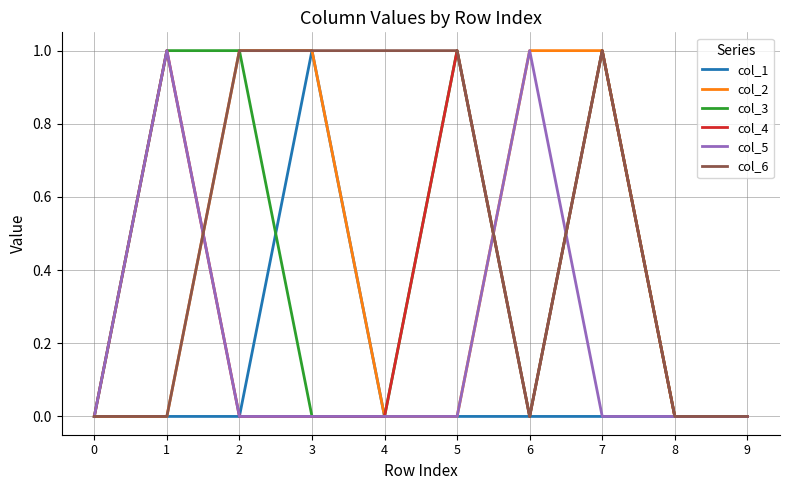

What is the difference between the maximum and minimum values in the col_4 series?

1